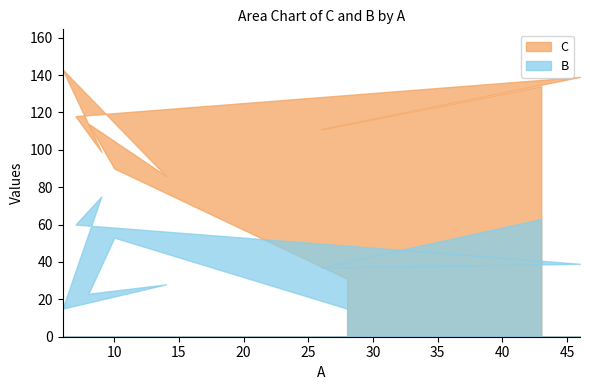

How many series are shown in this chart?

2